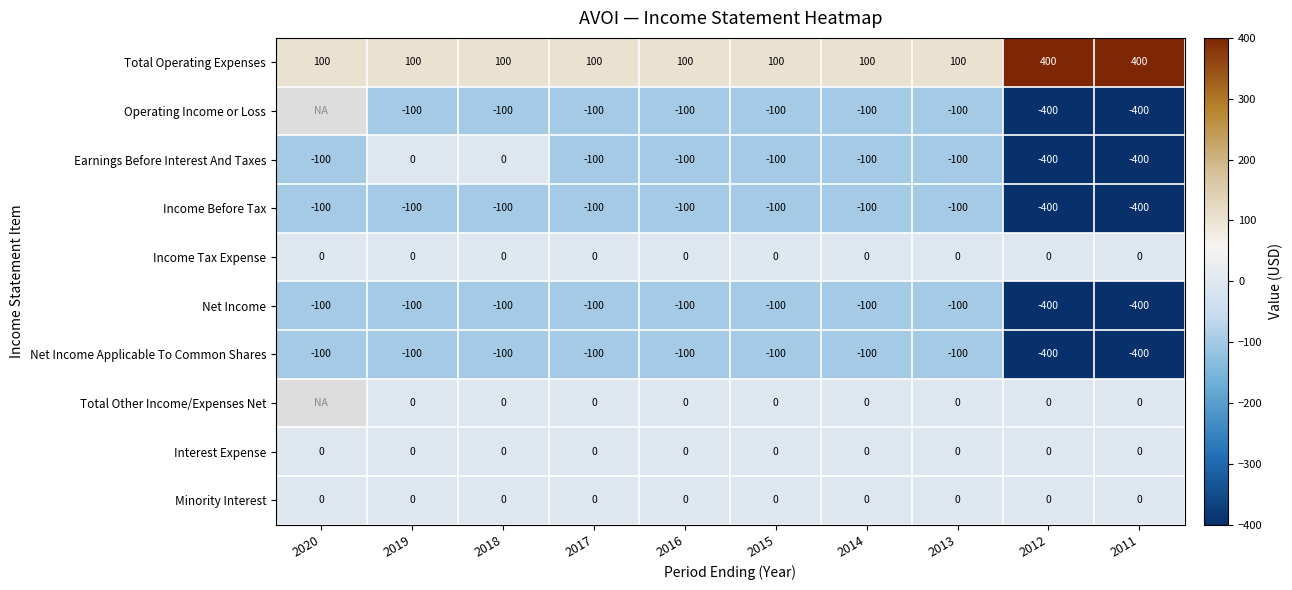

True or false: Net Income has a value of -69 at 2017.

False